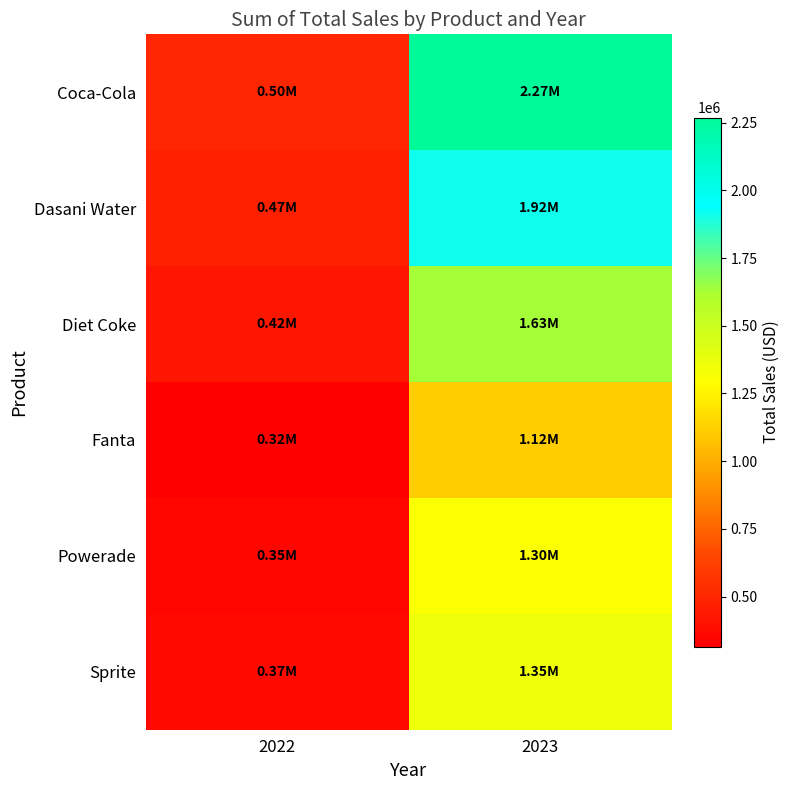

Which series has the largest total across all categories?

Coca-Cola